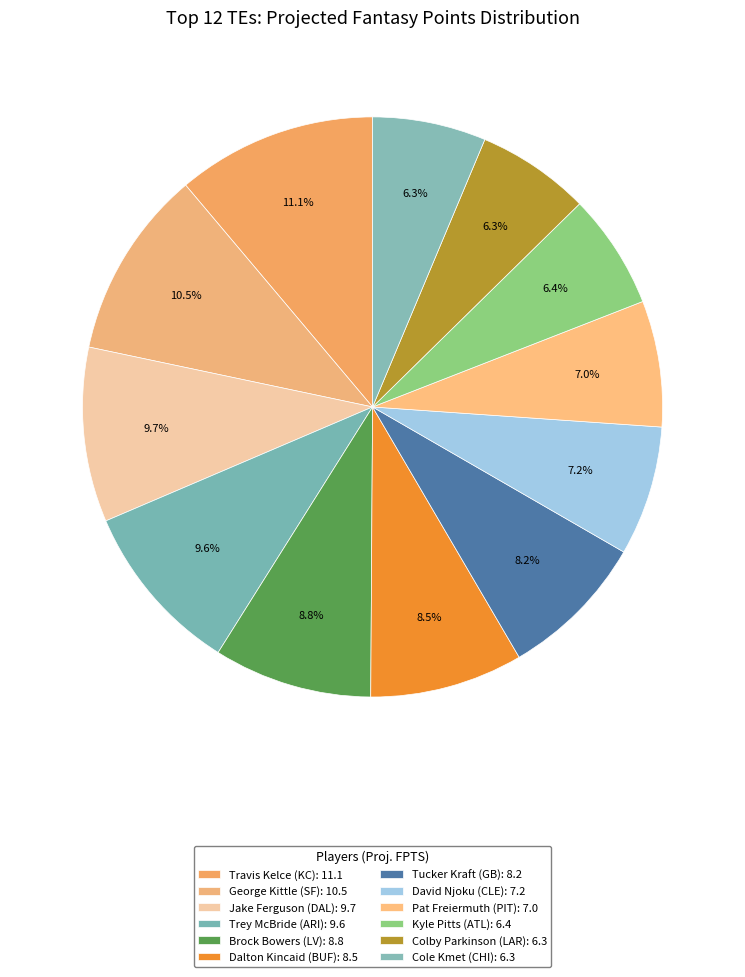

How many slices are in this pie chart?

12